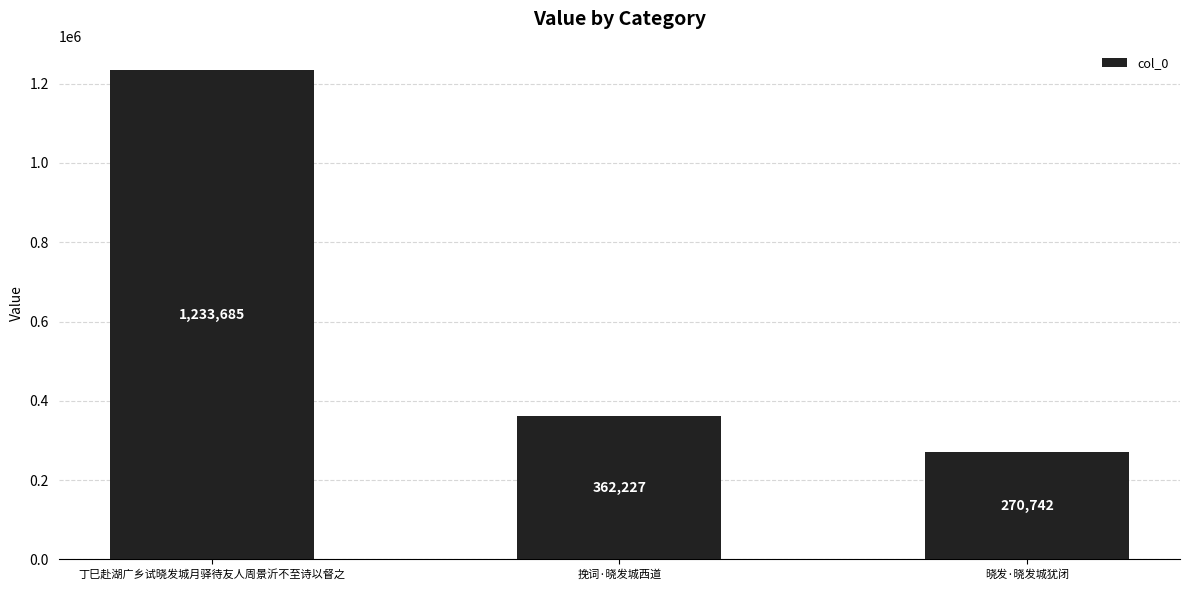

Which has a higher value, 晓发·晓发城犹闭 or 挽词·晓发城西道?

挽词·晓发城西道